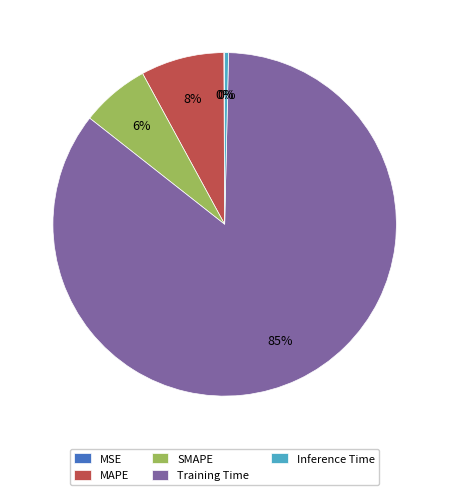

To the nearest percent, what is the average slice percentage?

20%